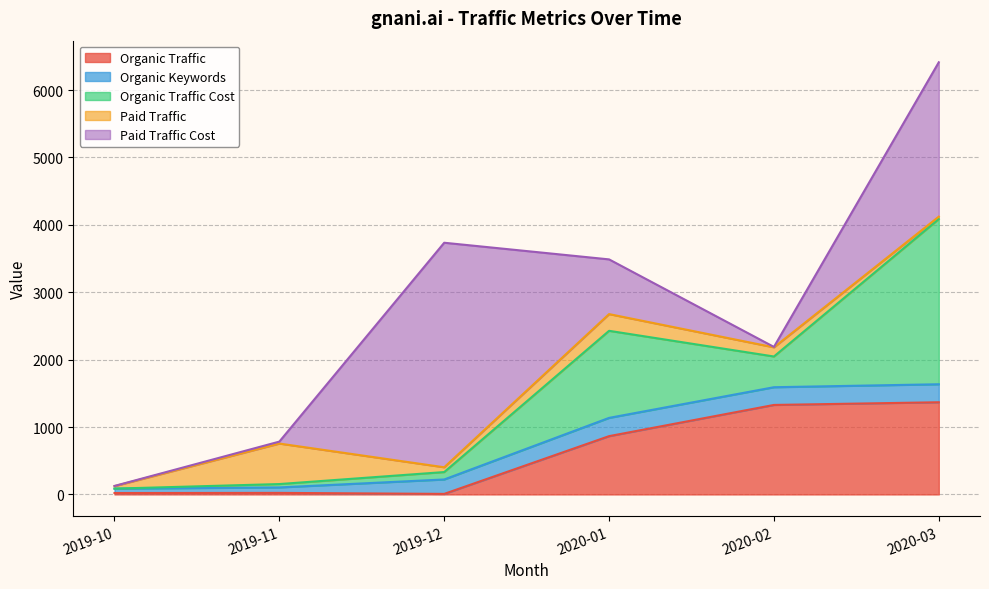

True or false: Organic Traffic has more than 0 interior local peaks.

True